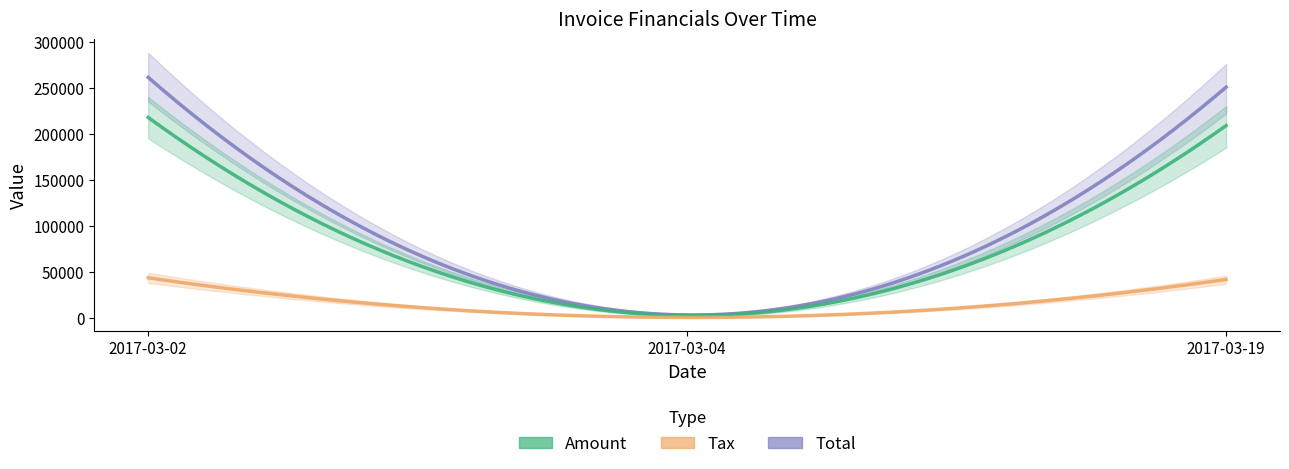

Which series has the largest range (max minus min)?

Total